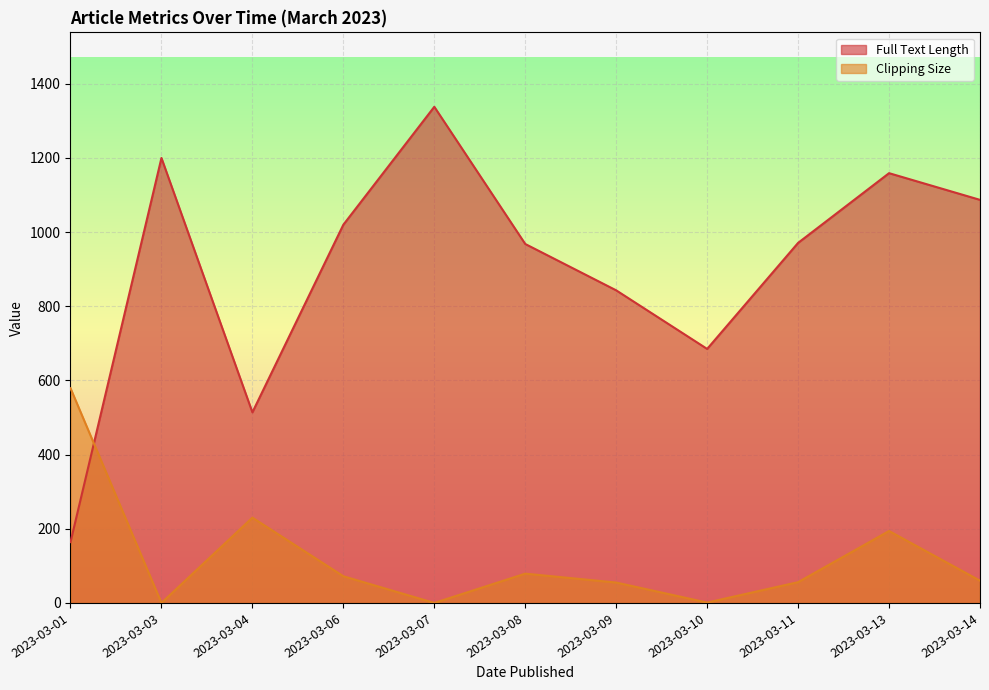

What is the difference between the maximum and minimum values in the Clipping Size series?

579